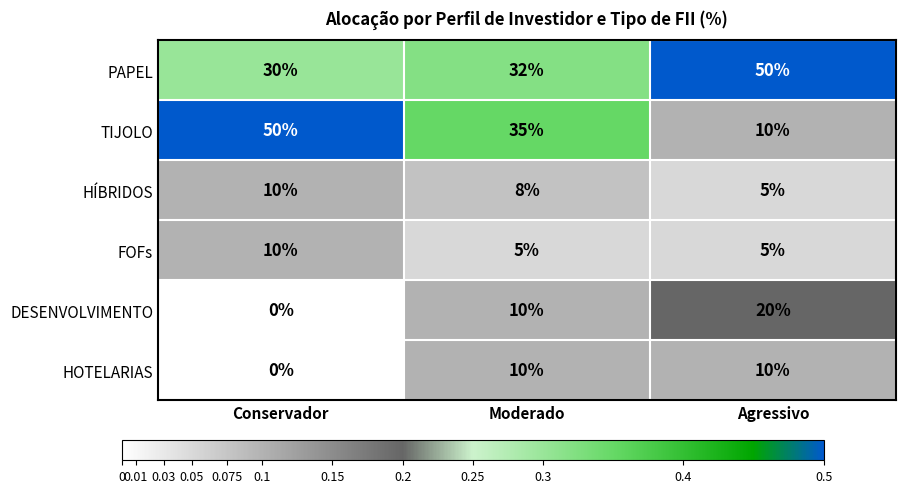

Rank the categories by TIJOLO value from lowest to highest.

Agressivo, Moderado, Conservador